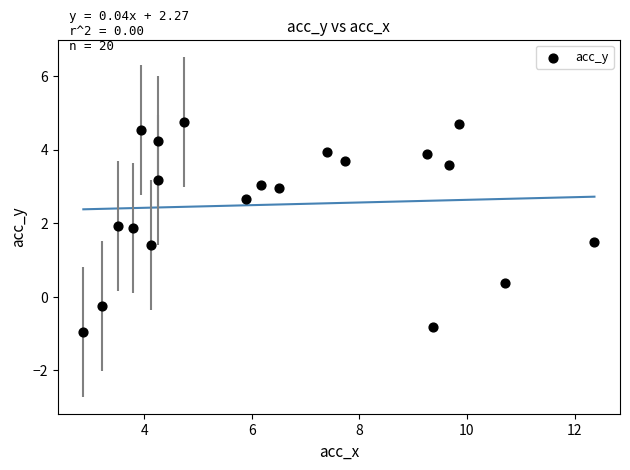

What is the range of Y values (max minus min)?

5.7